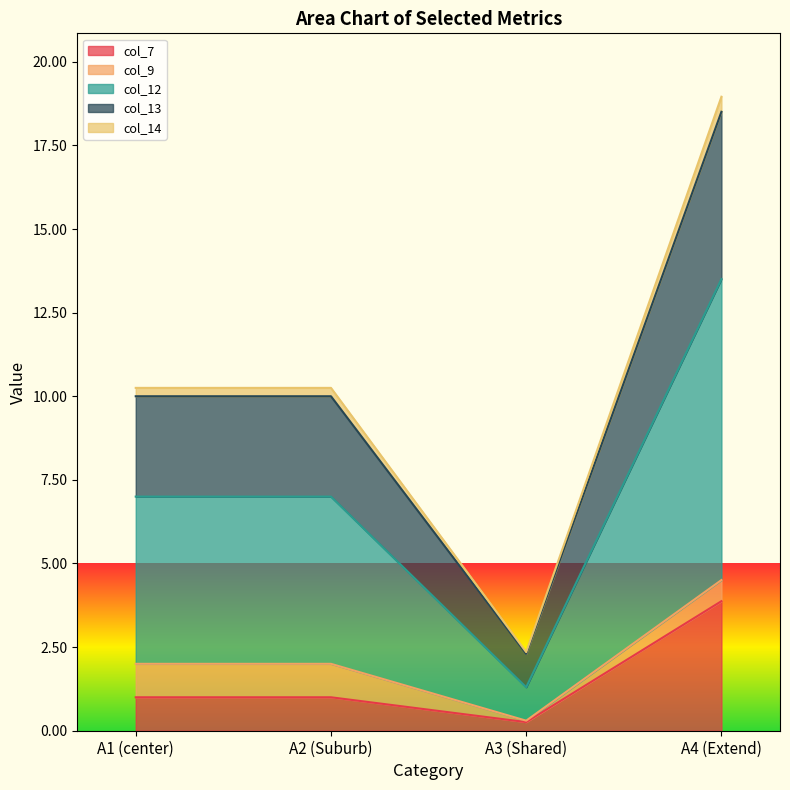

What is the highest value of the col_13 series?

18.5